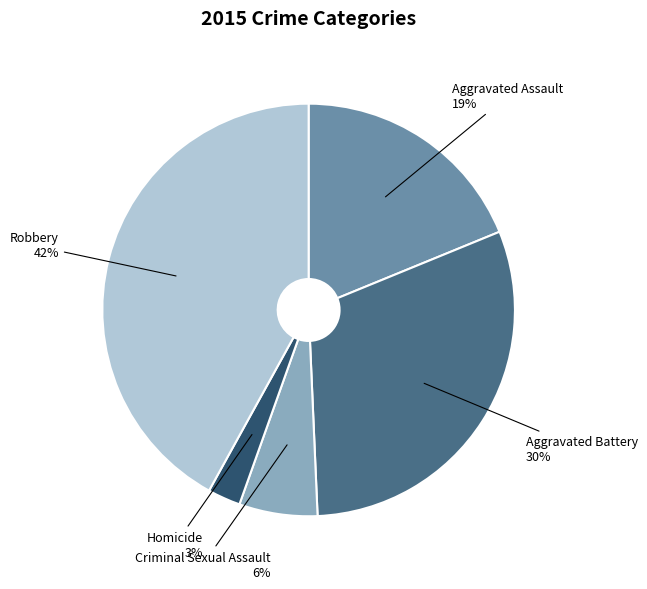

How many slices are in this pie chart?

5